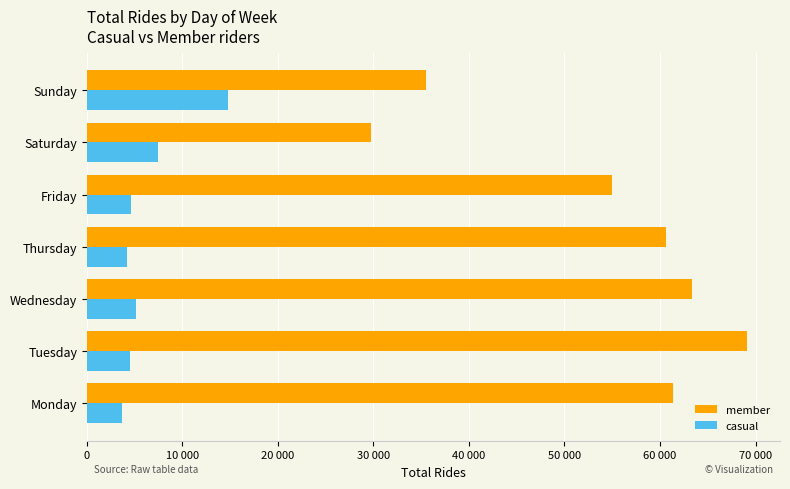

Which series has the largest total across all categories?

member